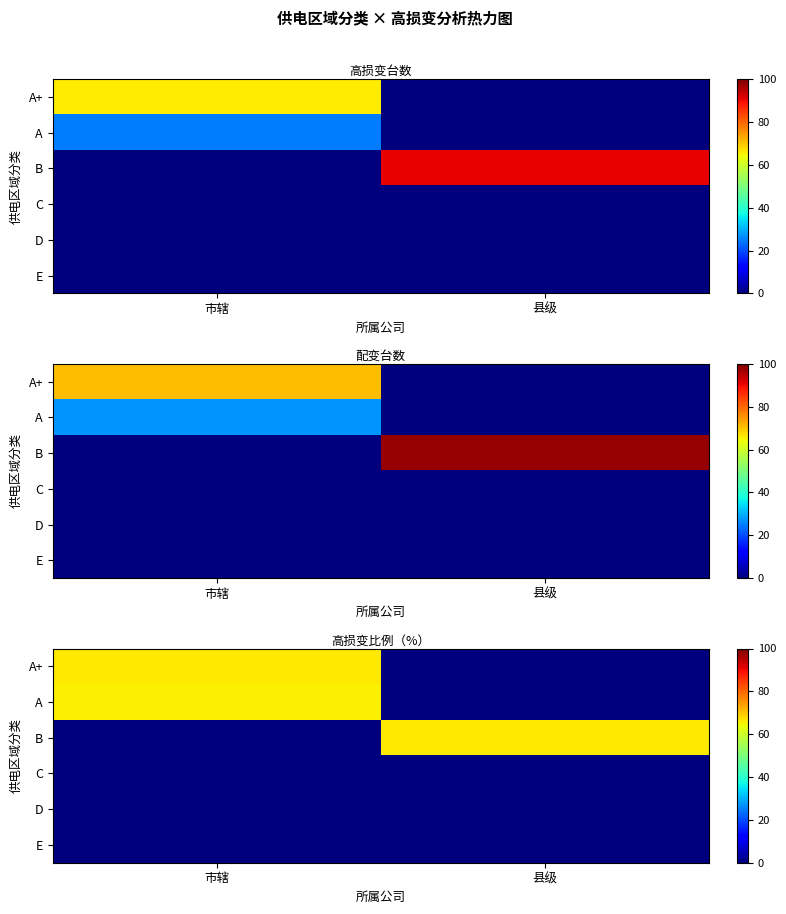

What is the approximate value of A+ at 市辖?

66.4